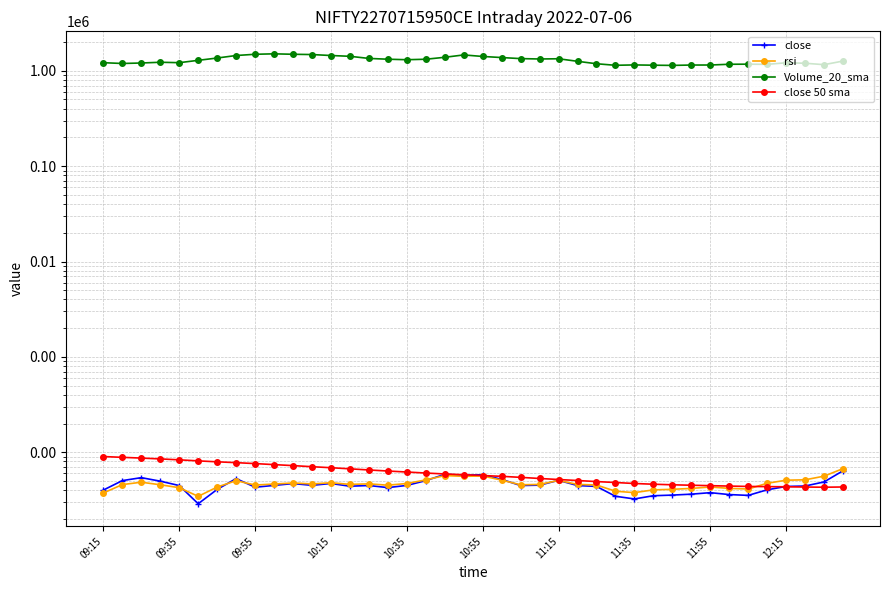

After their last crossing, which series has the higher values: close or rsi?

rsi